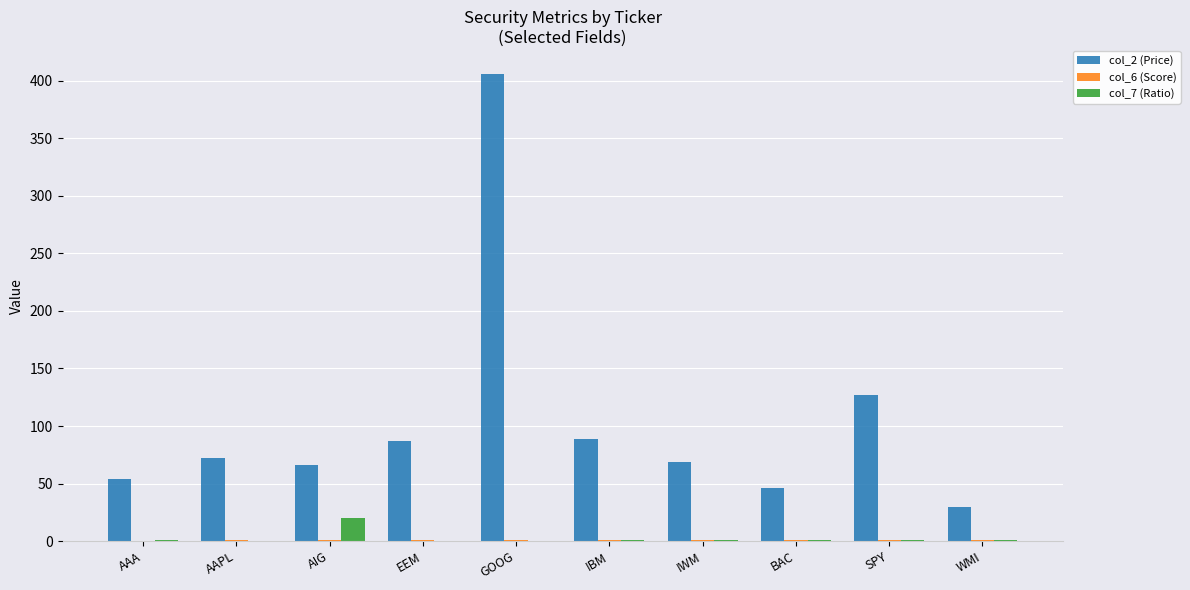

At which category is the sum across all series the highest?

GOOG